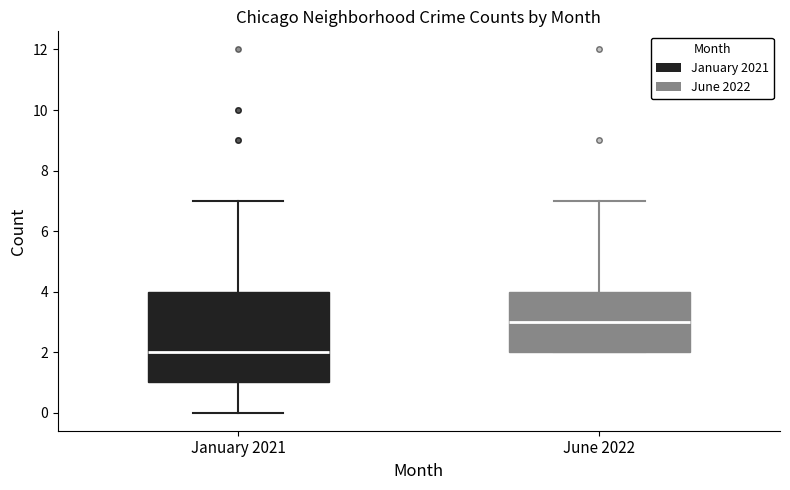

Which box is the tallest, from its lower edge to its upper edge?

January 2021